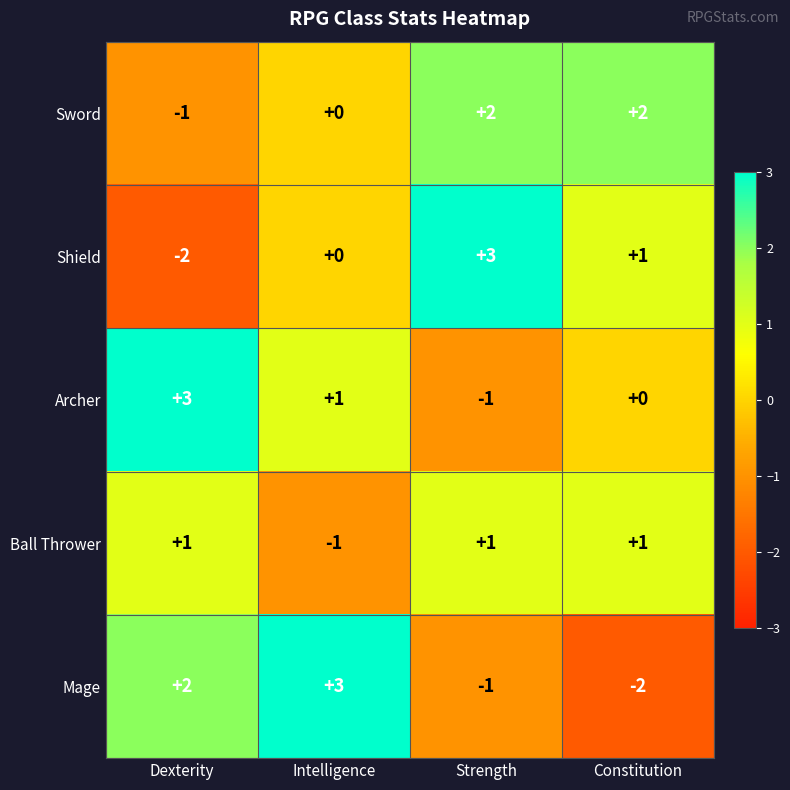

What is the difference between the maximum and minimum values in the Archer series?

4